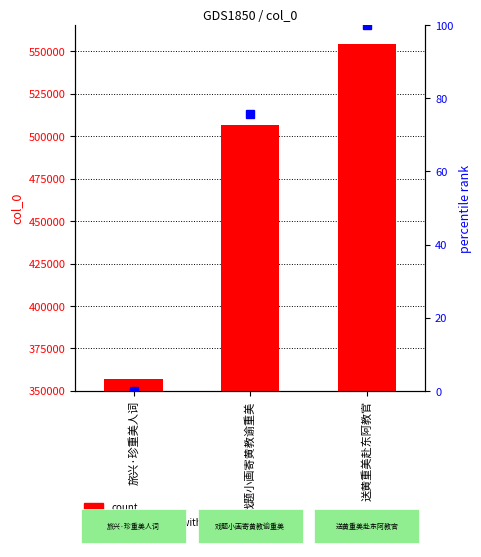

Reading left to right, transcribe all the data shown in this chart.

col_0: 357082.0	506447.0	554382.0
percentile rank within the sample: 0.0	75.7	100.0